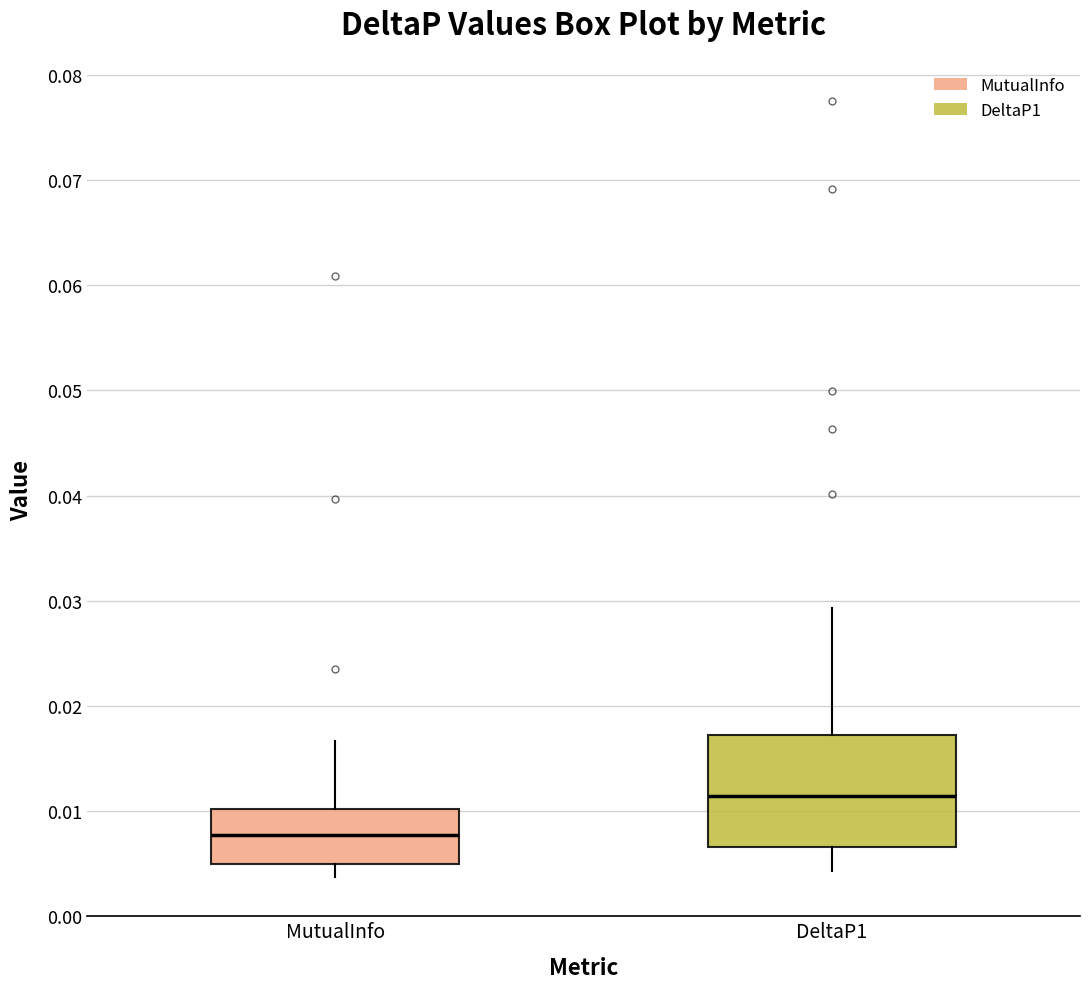

Where does the median line of the box for MutualInfo sit on the y-axis? The values are not printed on the chart, so give them approximately, as read against the axis.

0.008